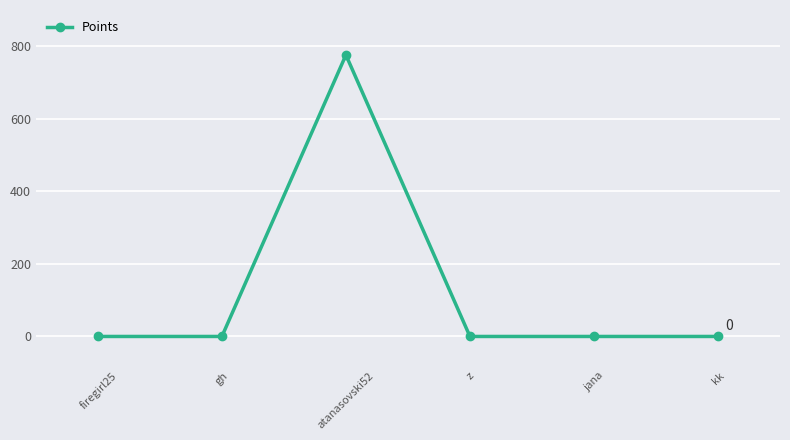

Does the chart display data point markers on the line(s)?

Yes